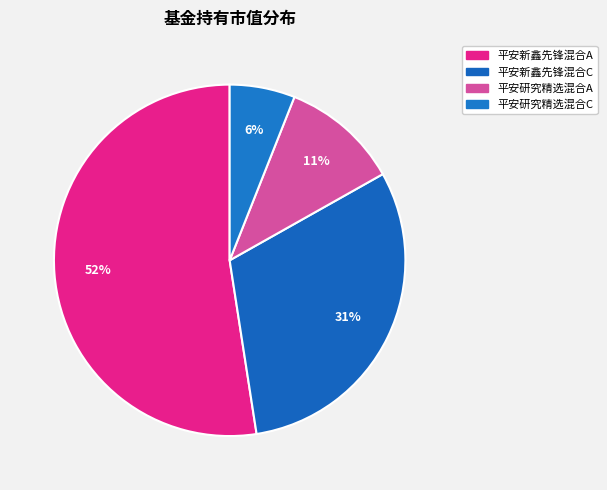

To the nearest percent, what portion does 平安新鑫先锋混合A represent?

52%